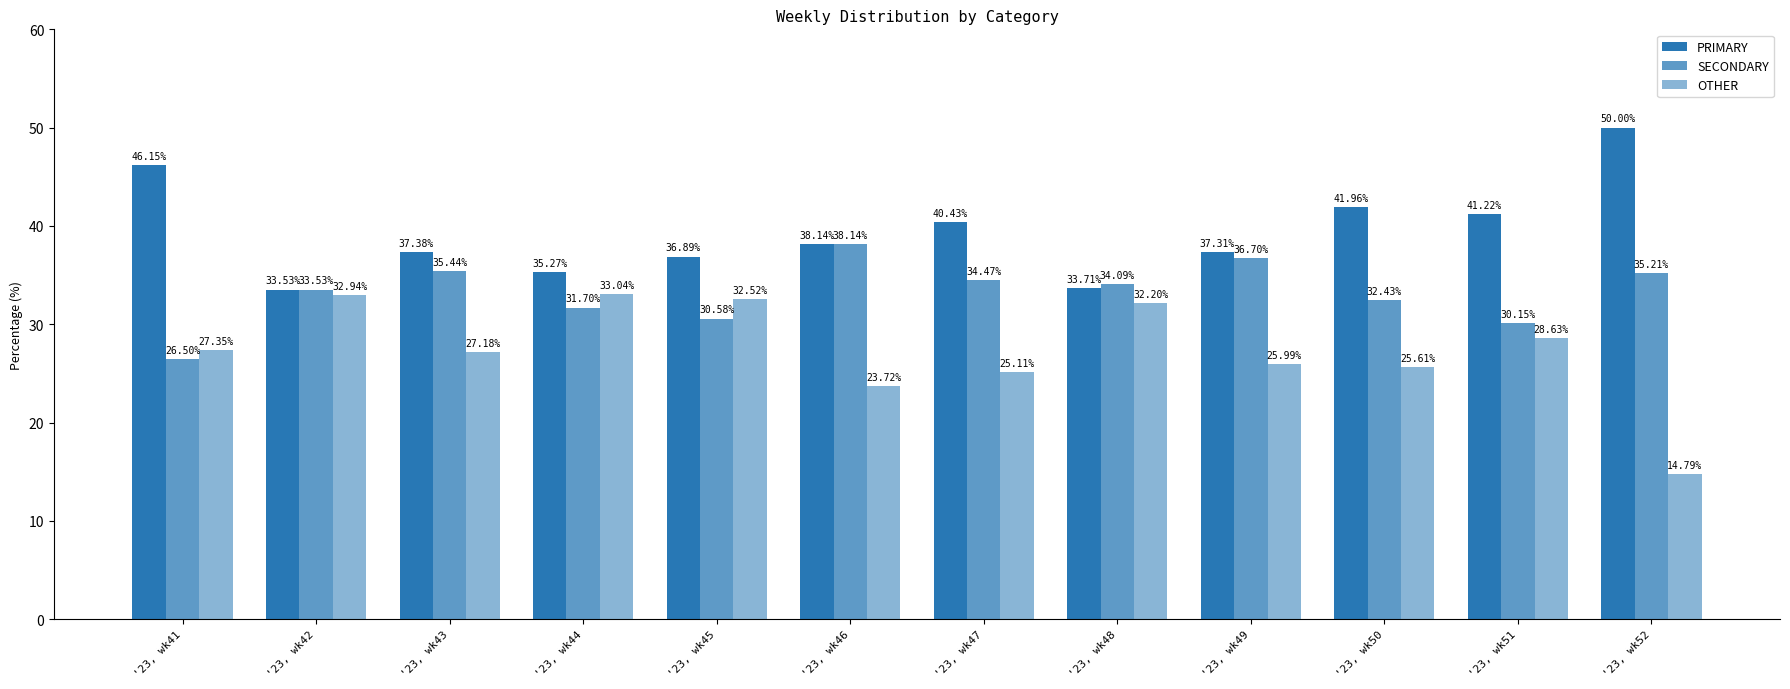

What is the approximate value of OTHER at '23, wk49?

26.0